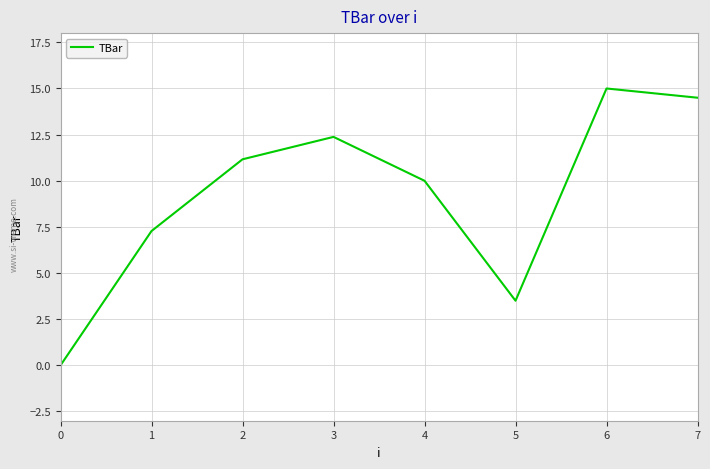

Which category has the highest value across all series?

6